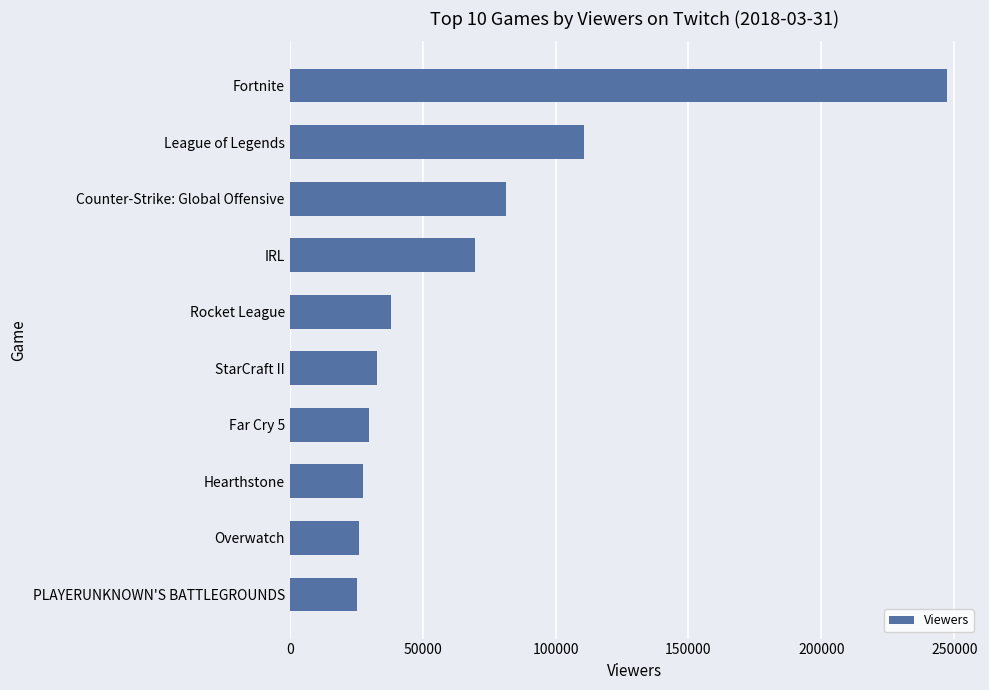

What is the maximum value shown in the chart?

247289